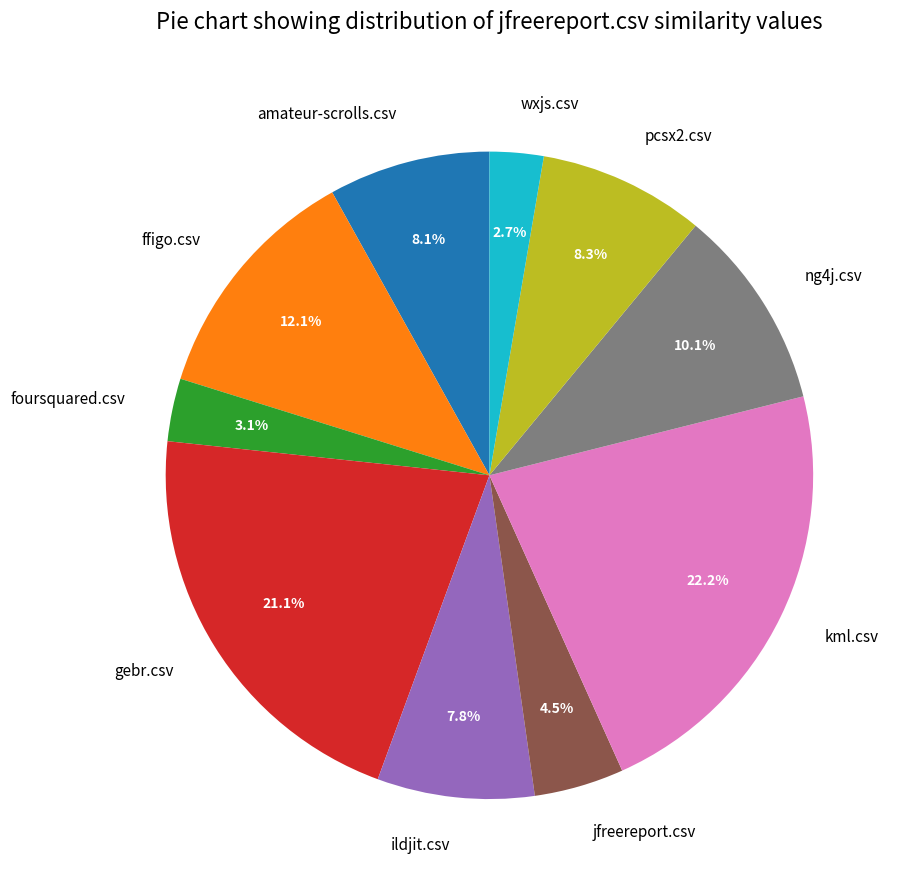

How many segments does this pie chart have?

10